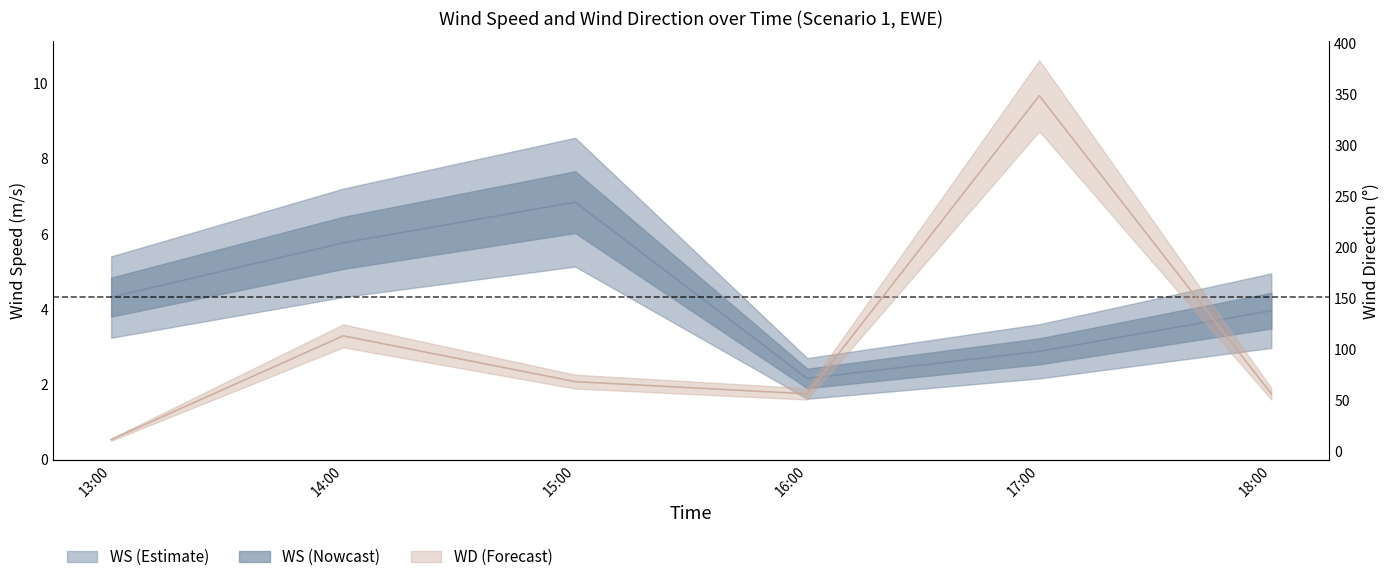

True or false: WS and WD cross at least once.

False